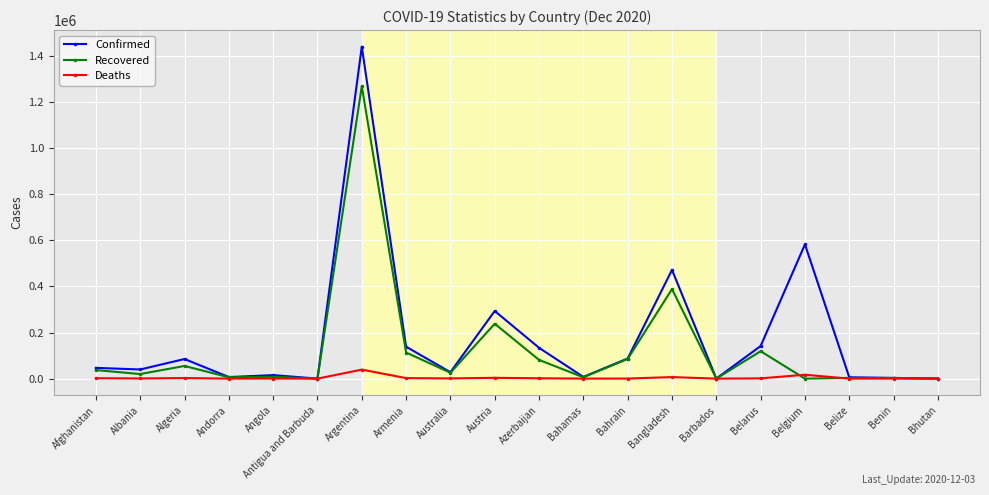

What is the difference between the highest and lowest values at Angola?

14968